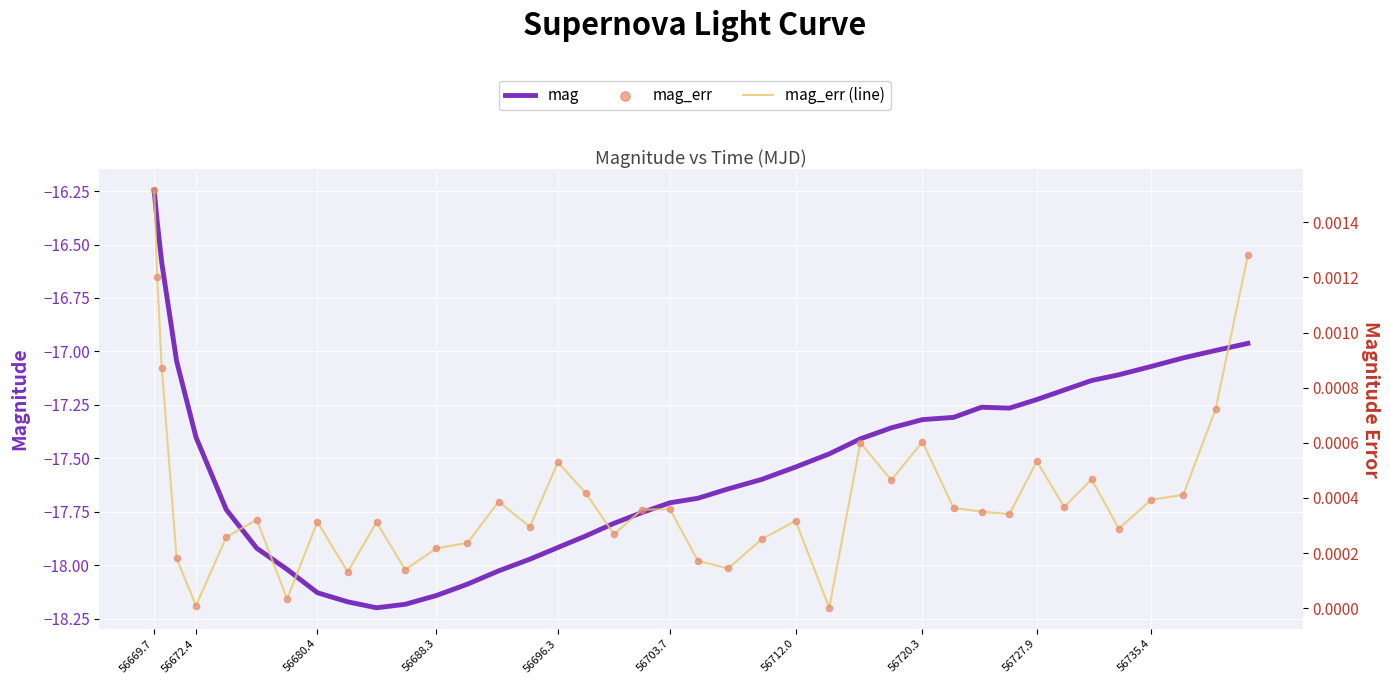

Which series has the largest total across all categories?

mag_err (line)